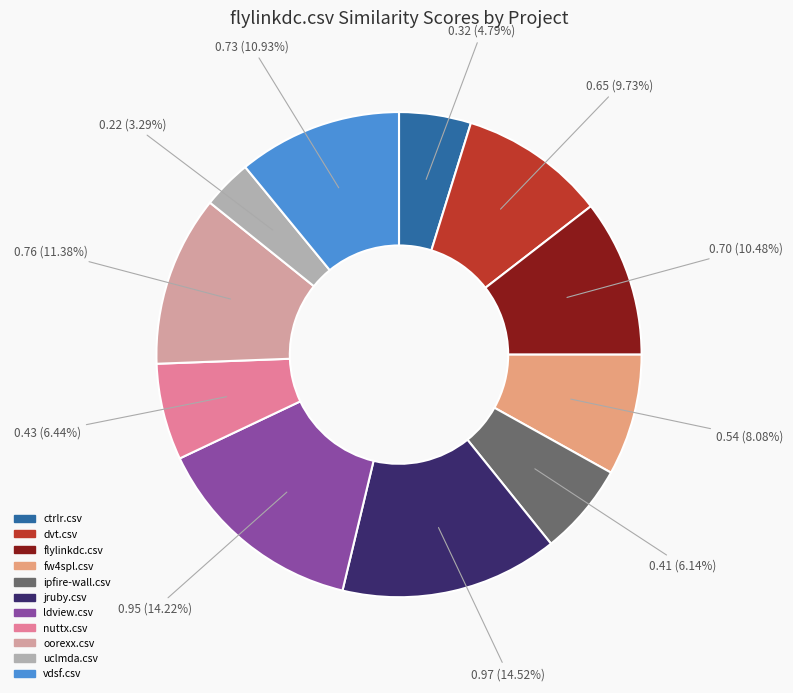

How many segments does this pie chart have?

11